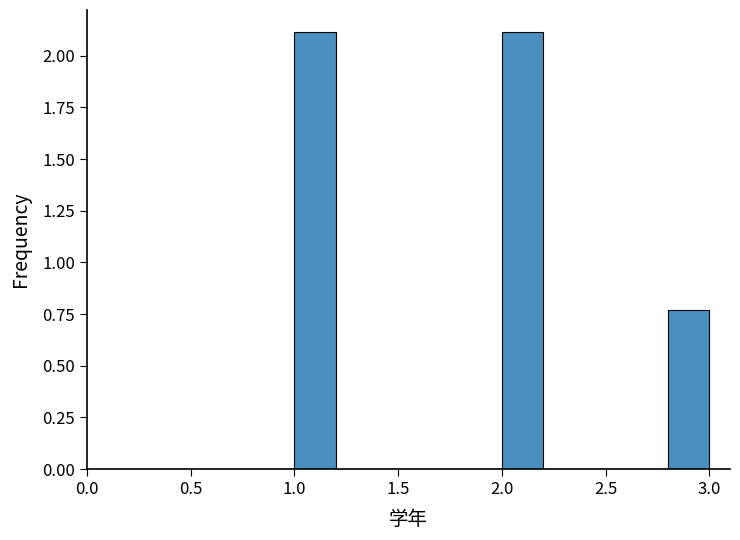

Reading left to right, transcribe this chart: for each bar, give the range it covers on the x-axis and its height. The values are not printed on the chart, so give them approximately, as read against the axis.

1.0 to 1.2: 2.10
1.2 to 1.4: 0
1.4 to 1.6: 0
1.6 to 1.8: 0
1.8 to 2.0: 0
2.0 to 2.2: 2.10
2.2 to 2.4: 0
2.4 to 2.6: 0
2.6 to 2.8: 0
2.8 to 3.0: 0.75